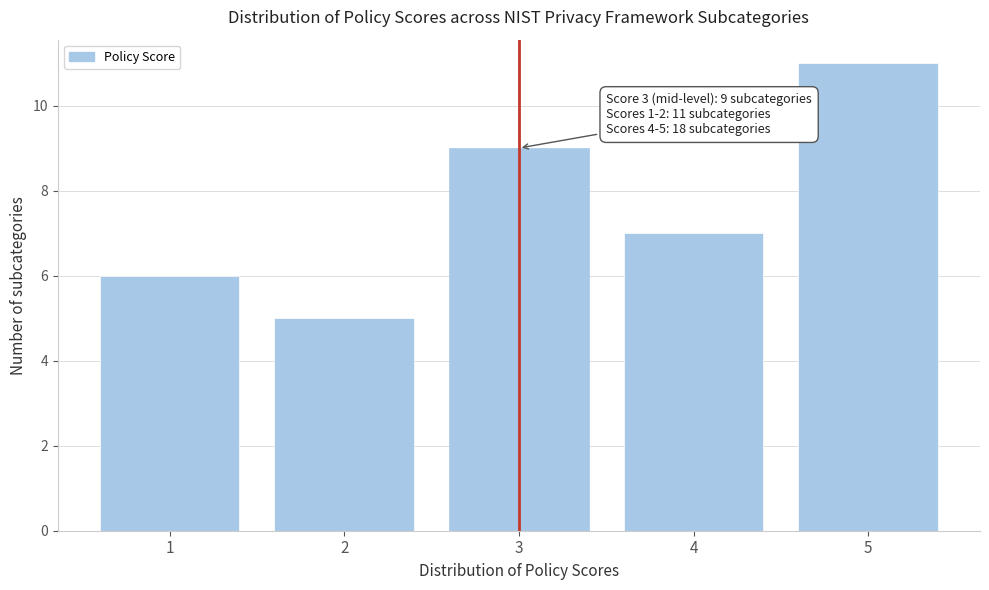

Reading left to right, what are all the values shown in this chart?

6	5	9	7	11